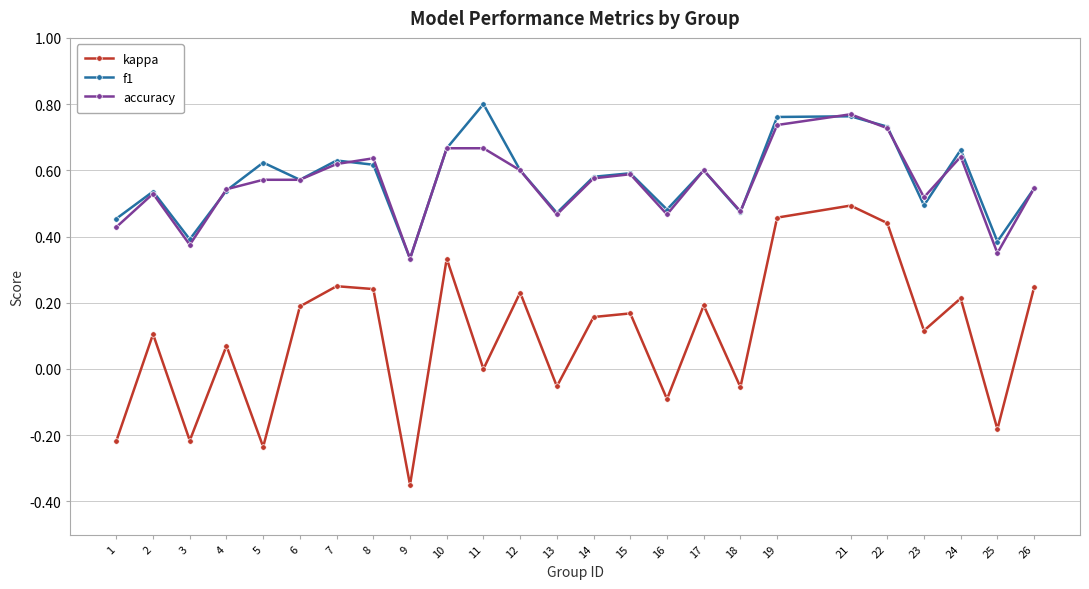

At how many categories does at least one series exceed 0?

25